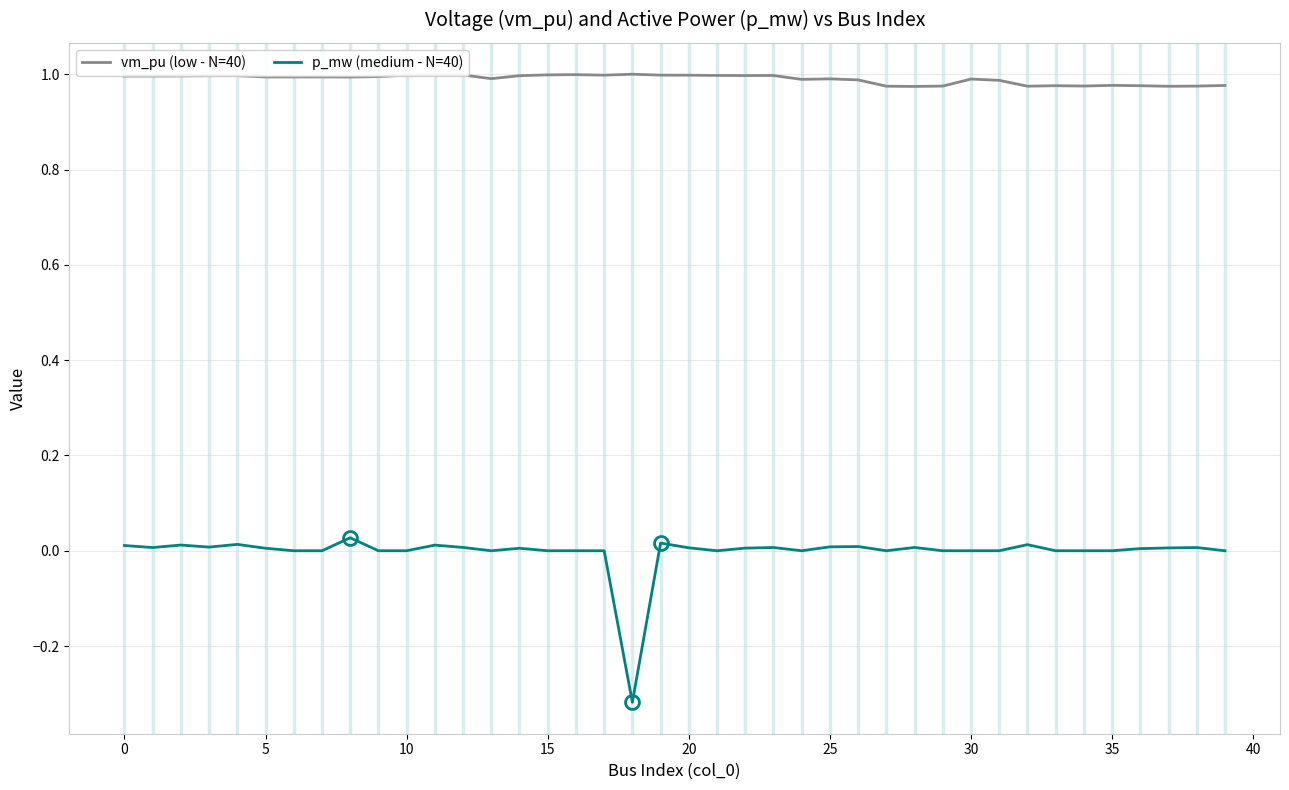

Rank the series by their maximum value, from lowest to highest.

p_mw (medium - N=40), vm_pu (low - N=40)